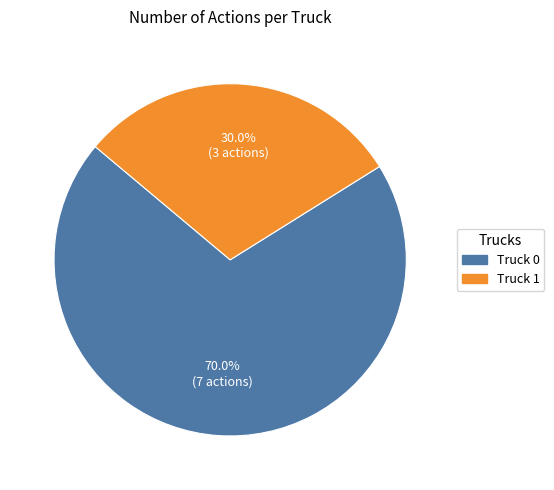

How much of the chart is everything except Truck 1?

70.0%